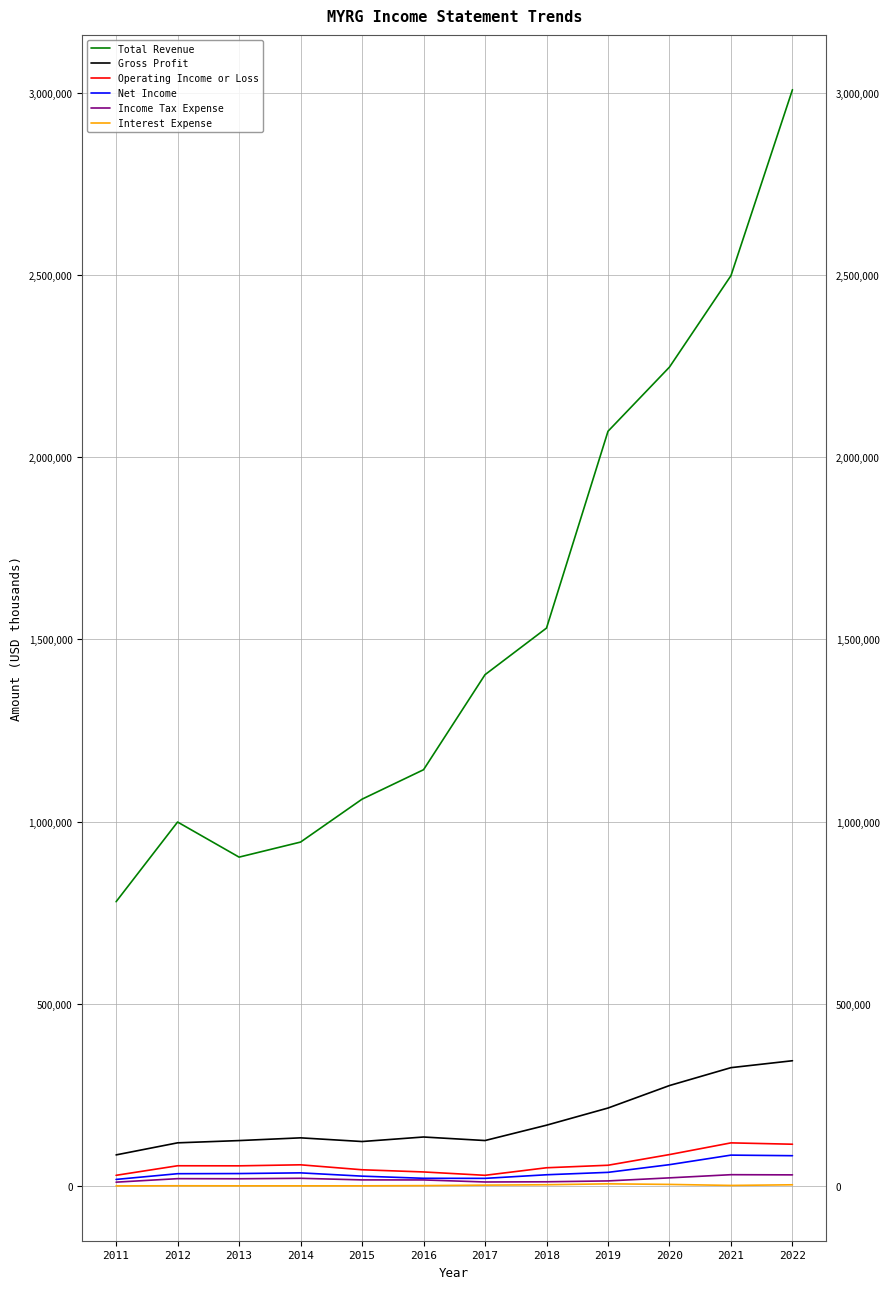

Which series has the widest spread of values?

Total Revenue